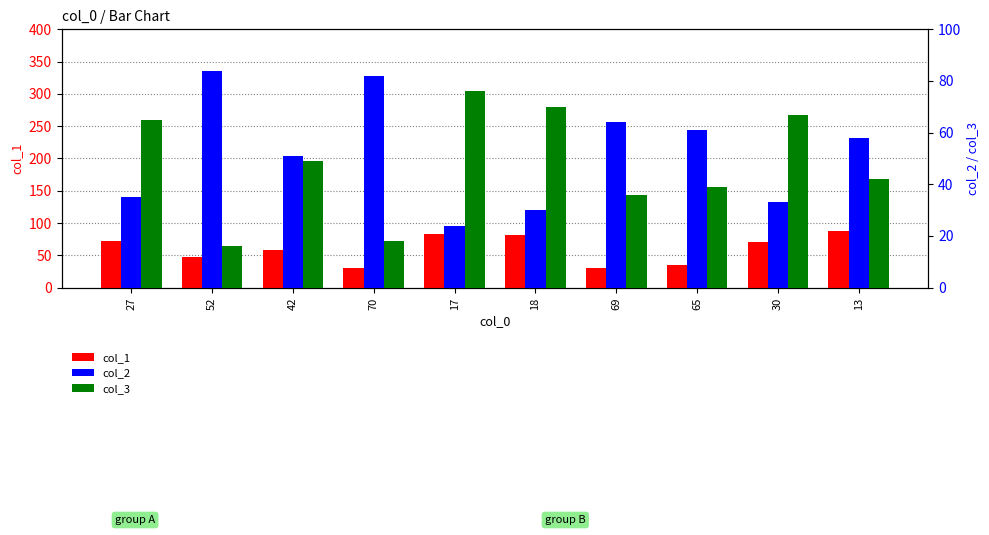

Are the bars horizontal?

No